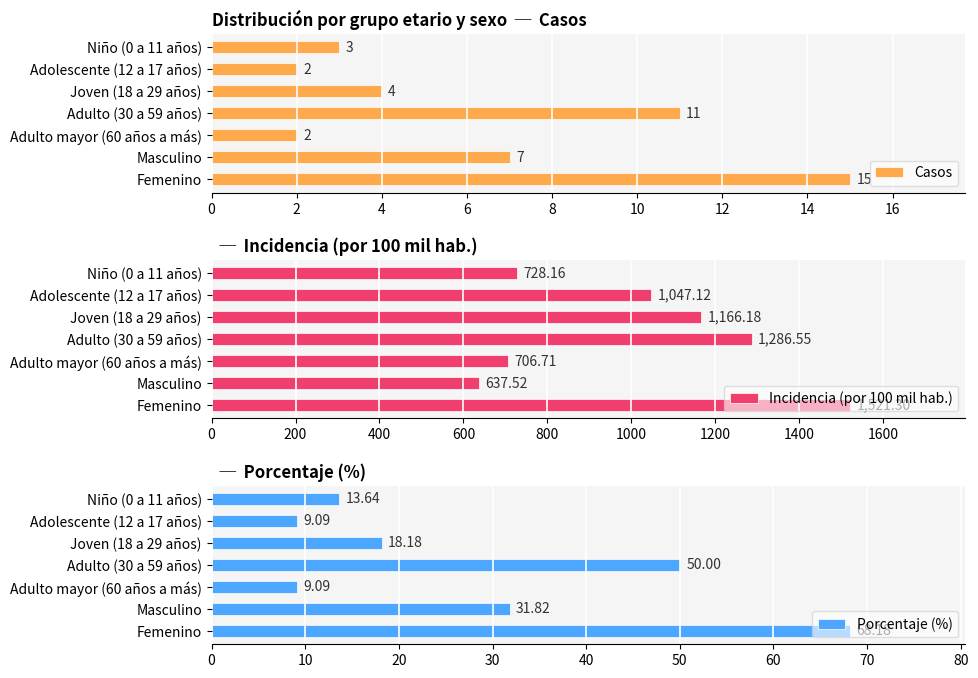

What is the difference between the Porcentaje (%) values at Joven (18 a 29 años) and Niño (0 a 11 años)?

4.5